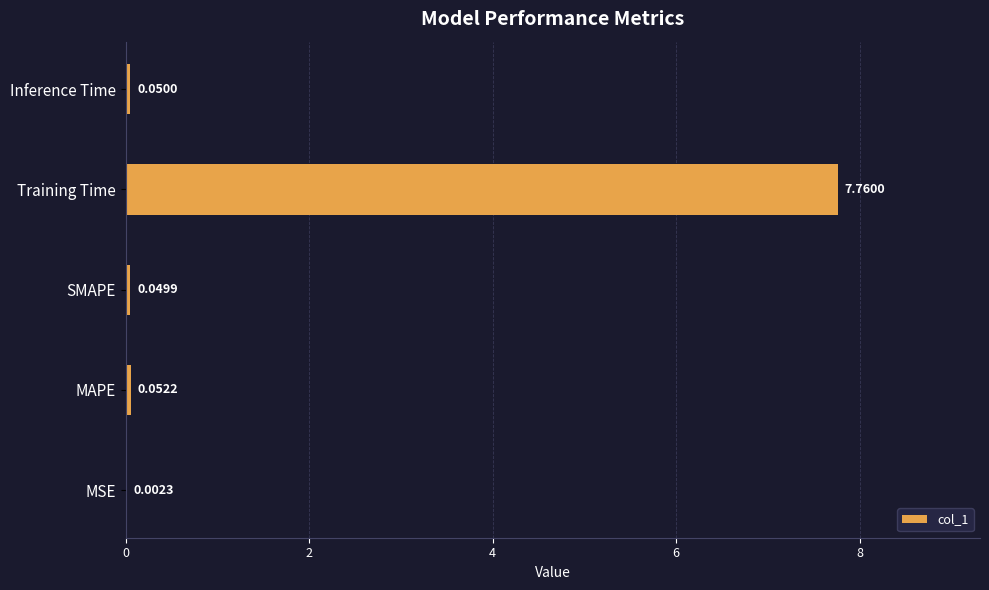

Between MAPE and Inference Time, which is larger?

MAPE